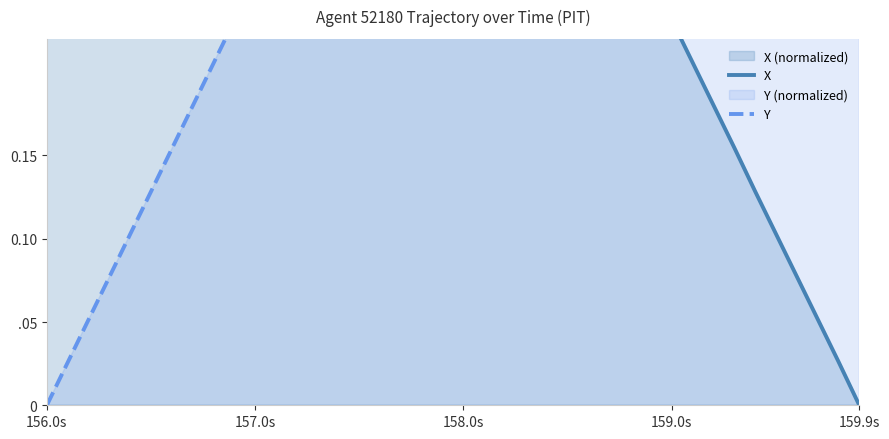

True or false: X and Y cross at least once.

True